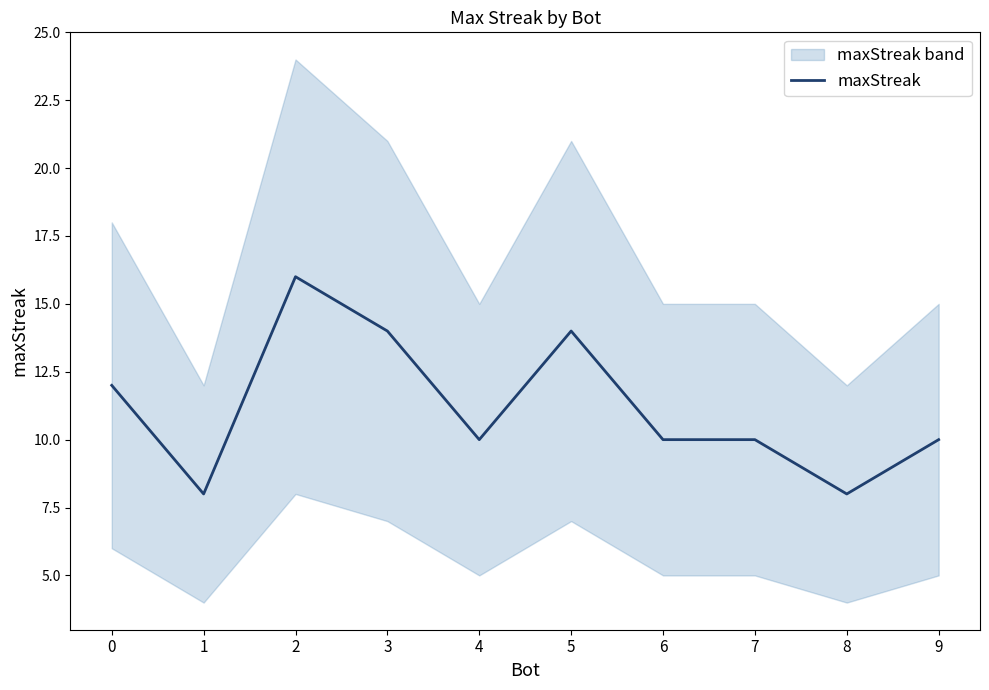

Reading right to left, what are all the values shown in this chart?

10	8	10	10	14	10	14	16	8	12